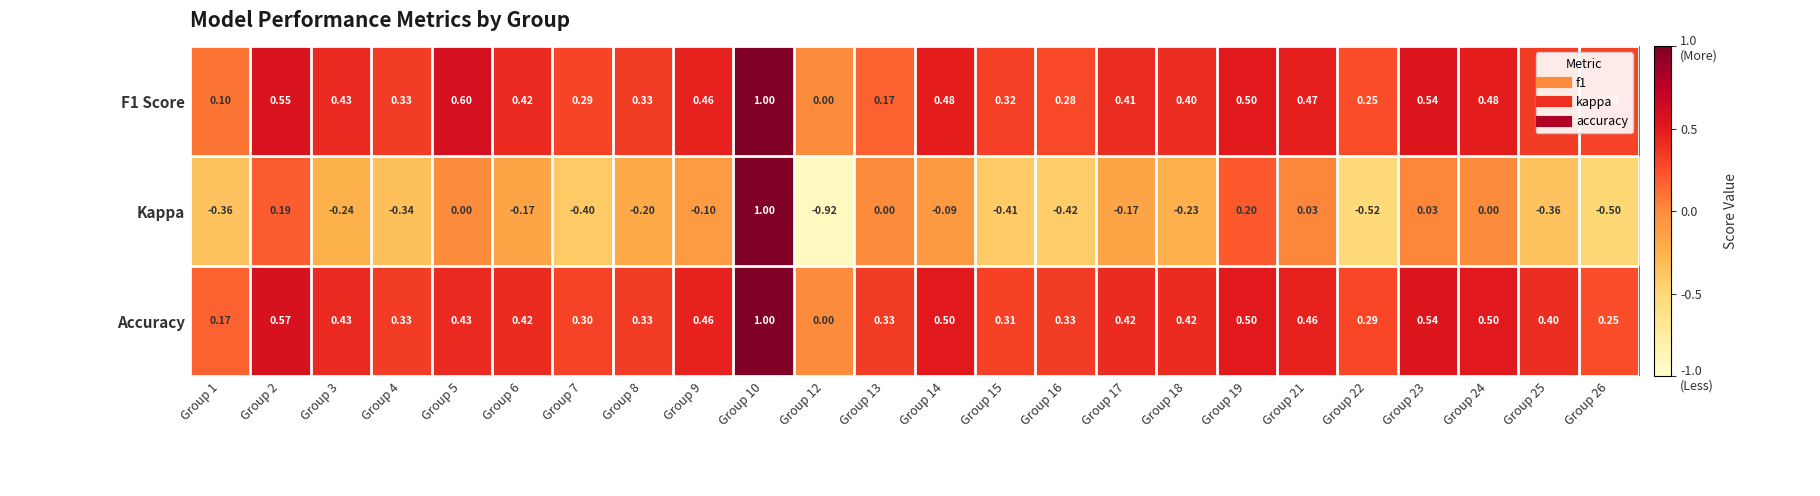

How many series are shown in this chart?

3